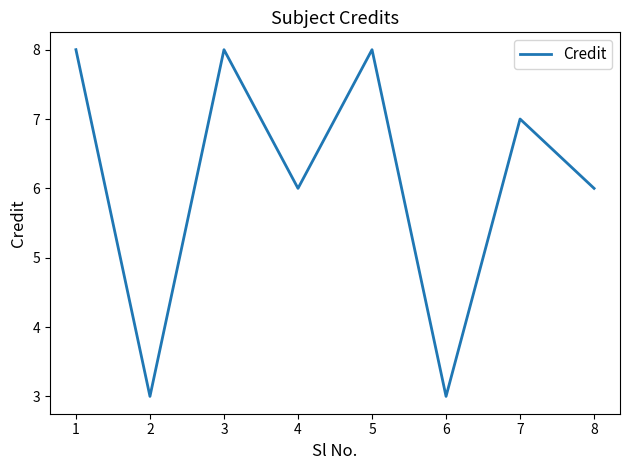

What value does the data have at 7?

7